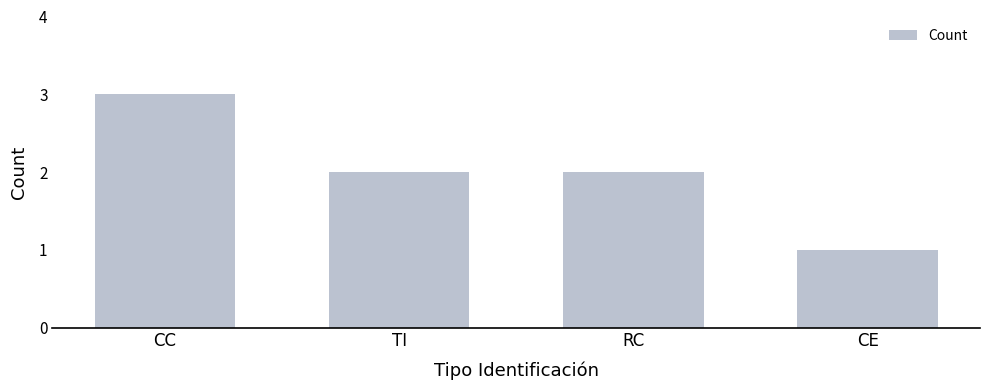

What is the smallest value displayed?

1